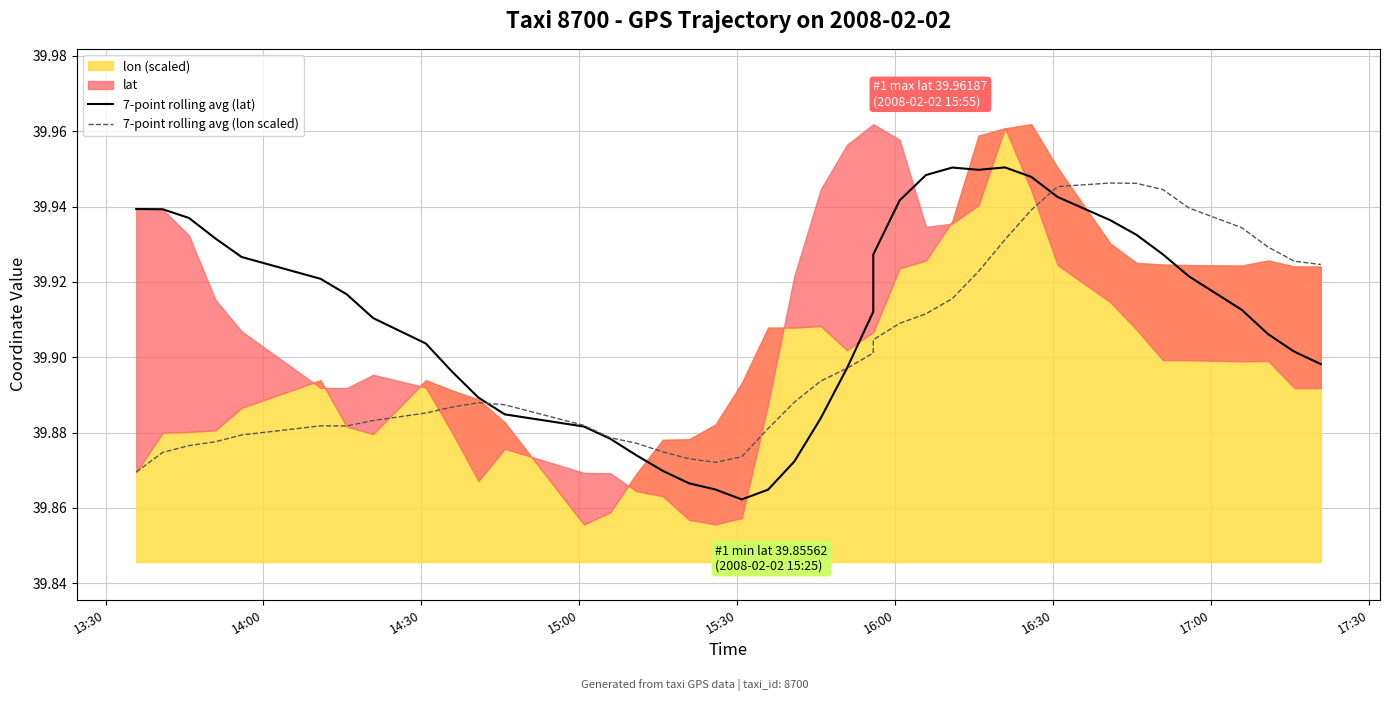

How many interior local peaks does the 7-point rolling avg (lat) series have?

2